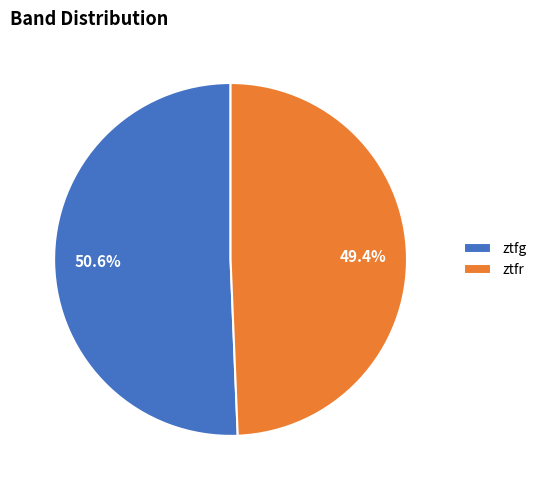

How many segments does this pie chart have?

2